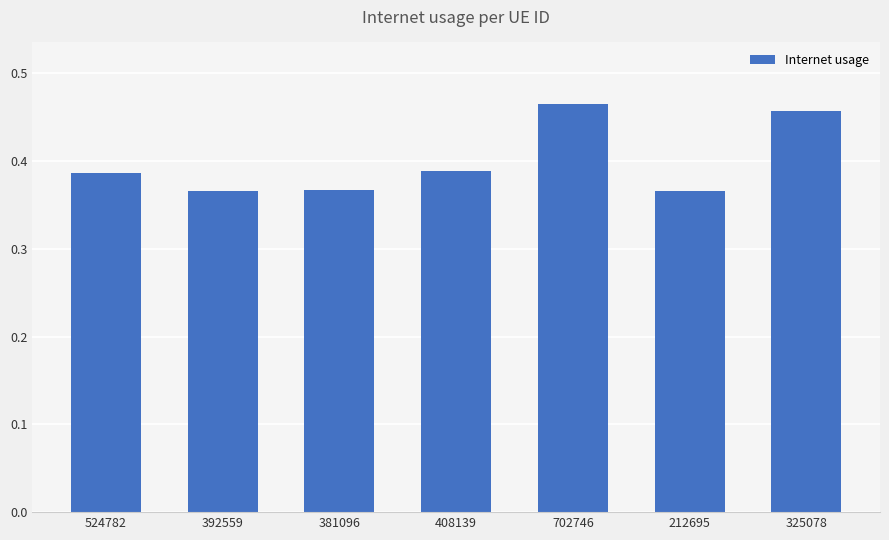

What is the change in value from 212695 to 325078?

+0.1